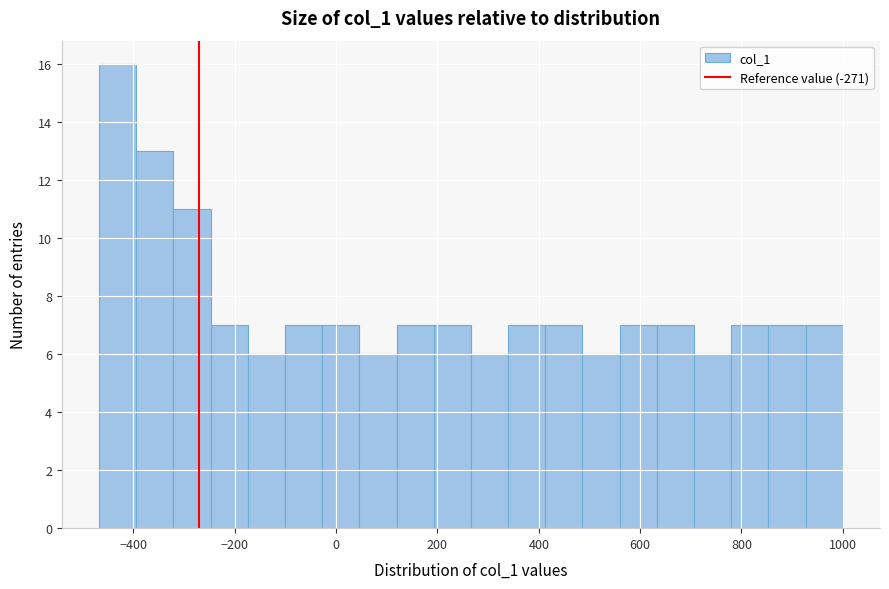

Around what value on the x-axis is the tallest bar? Give the approximate position of its centre, as read against the axis.

-440